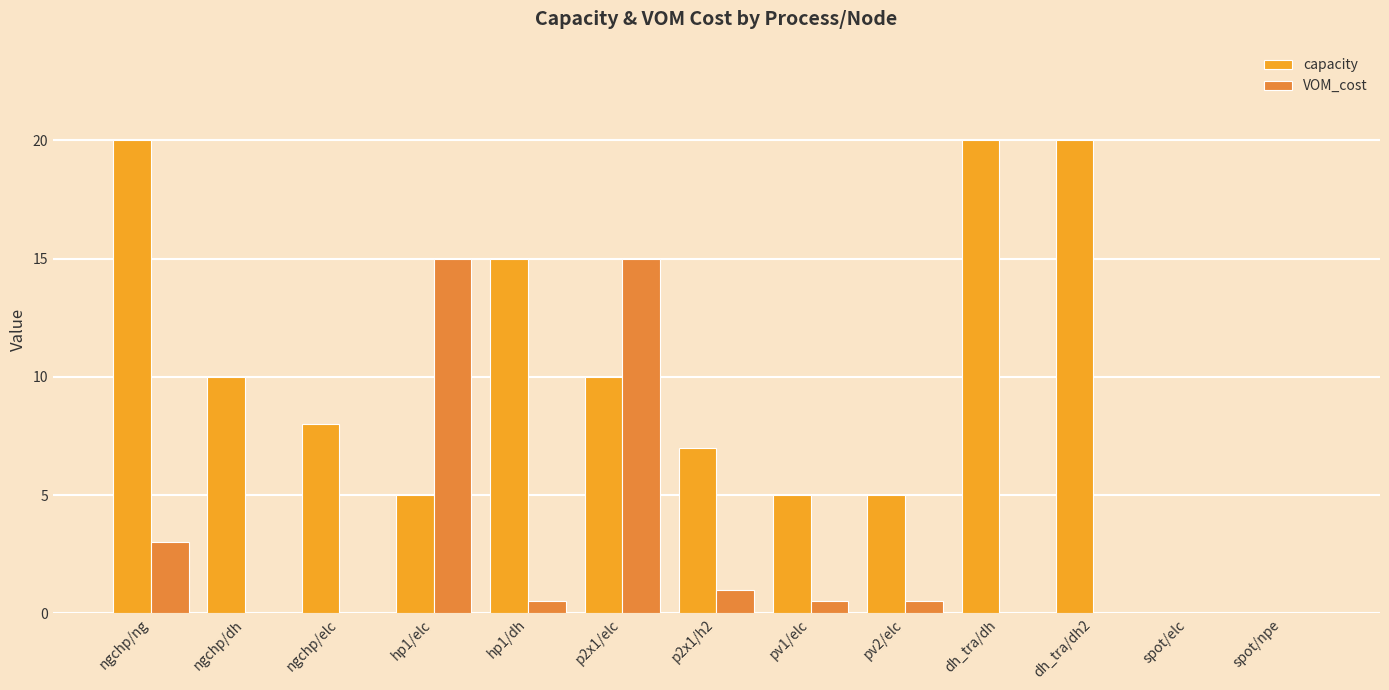

The VOM_cost series shows 3.0 at ngchp/ng. True or false?

True